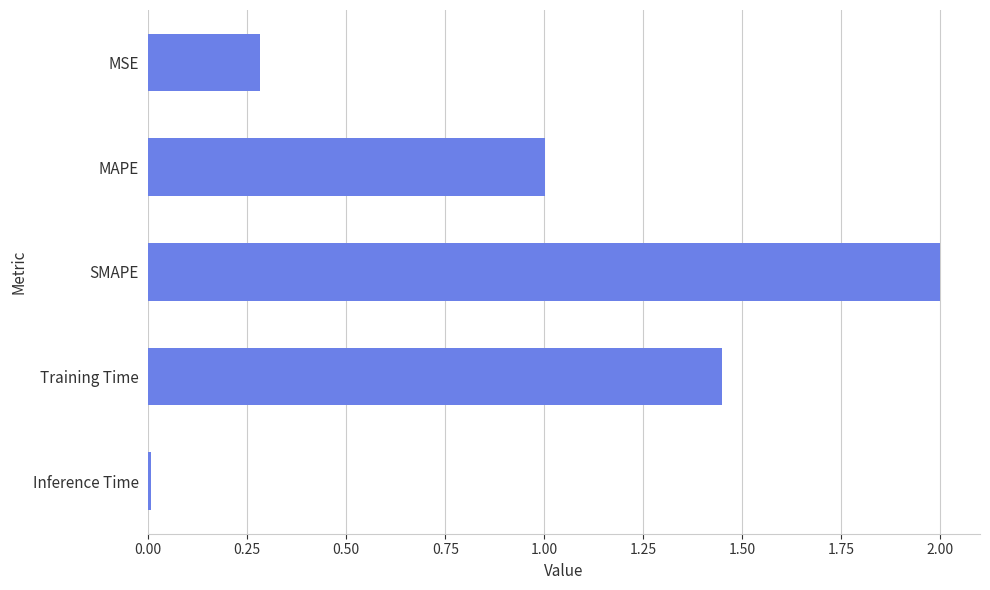

What is the average value?

0.9